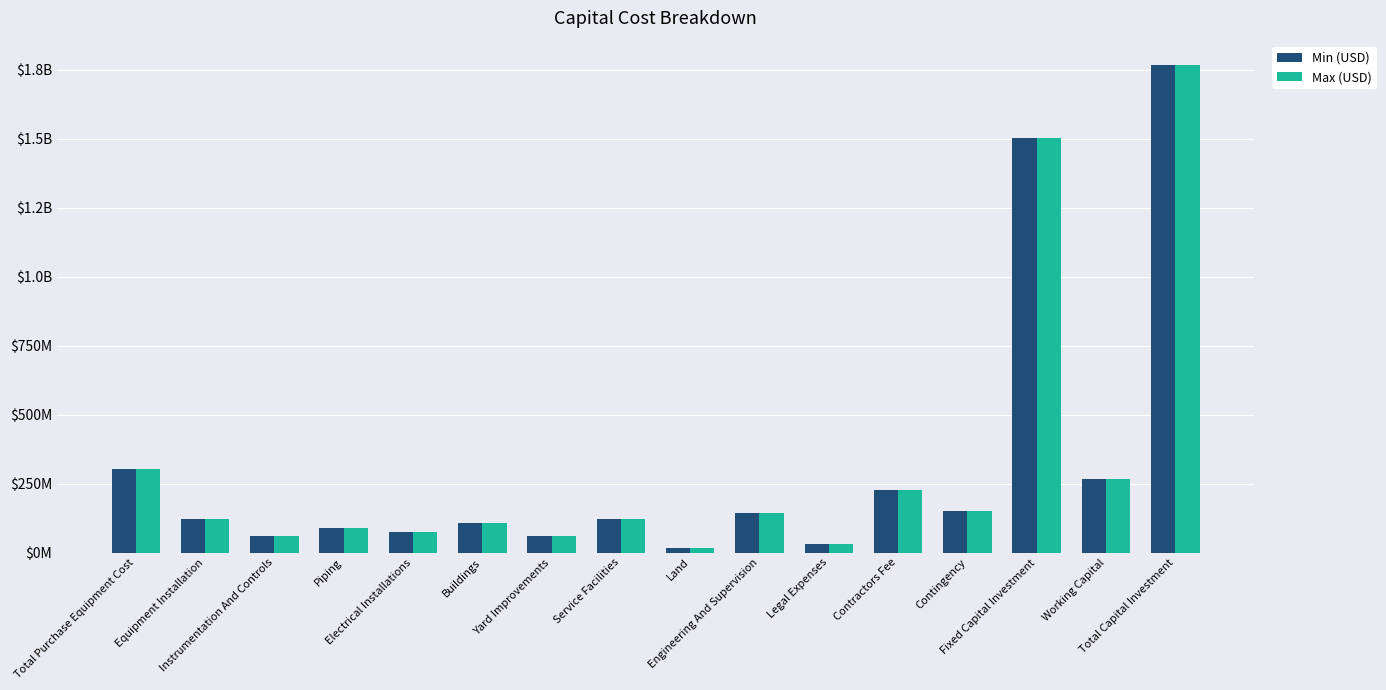

Rank the categories by Max (USD) value from highest to lowest.

Total Capital Investment, Fixed Capital Investment, Total Purchase Equipment Cost, Working Capital, Contractors Fee, Contingency, Engineering And Supervision, Equipment Installation, Service Facilities, Buildings, Piping, Electrical Installations, Instrumentation And Controls, Yard Improvements, Legal Expenses, Land